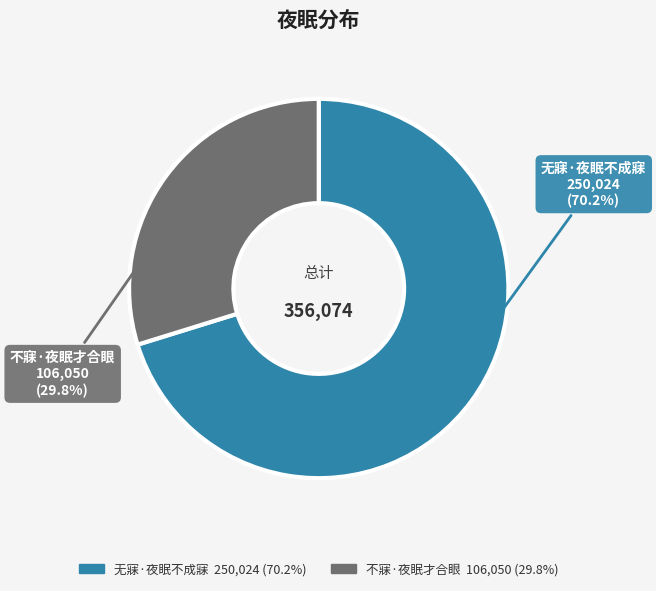

Between 无寐·夜眠不成寐 and 不寐·夜眠才合眼, which is larger?

无寐·夜眠不成寐